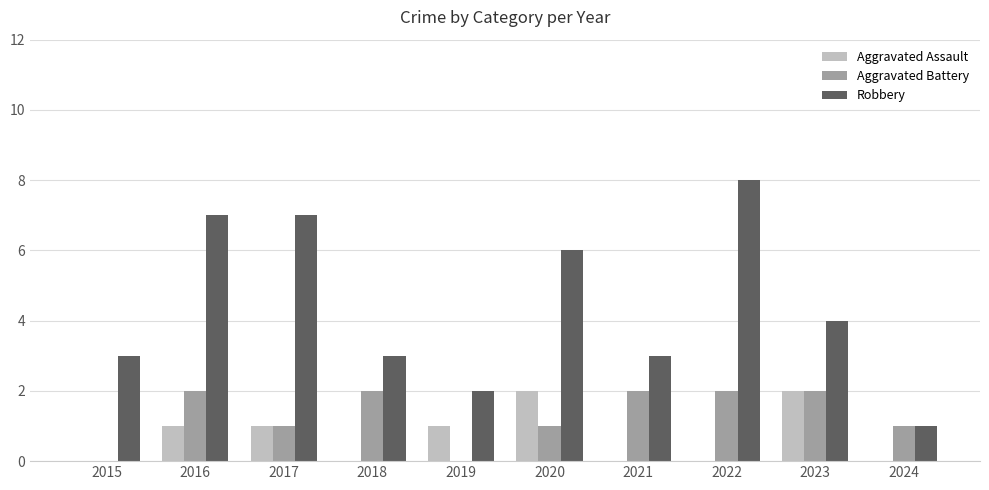

What is the sum of the Aggravated Assault values at 2016 and 2020?

3